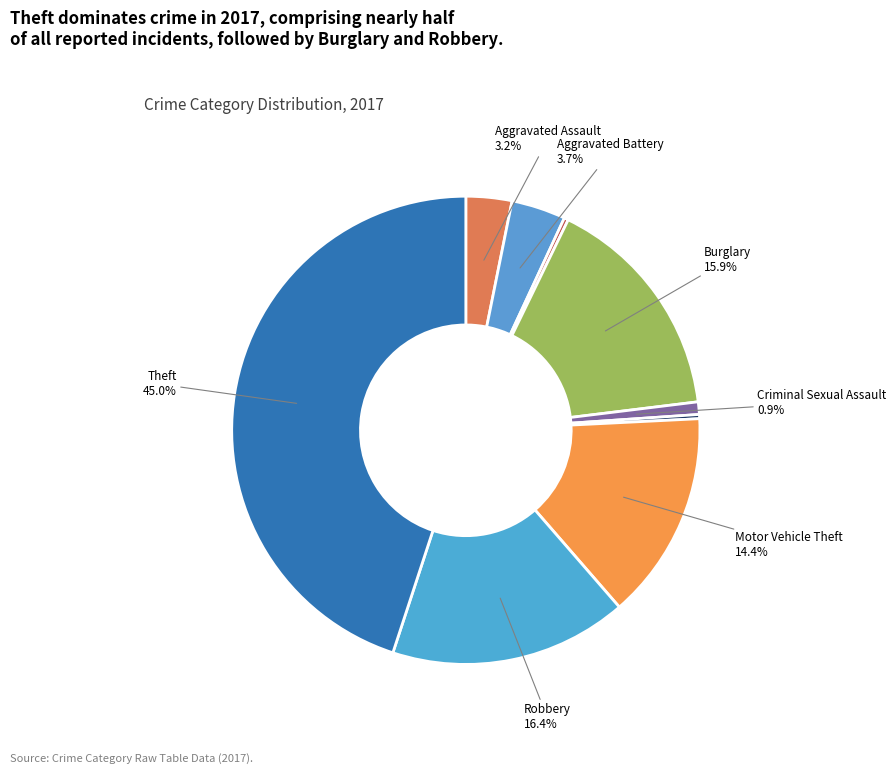

How many segments does this pie chart have?

9